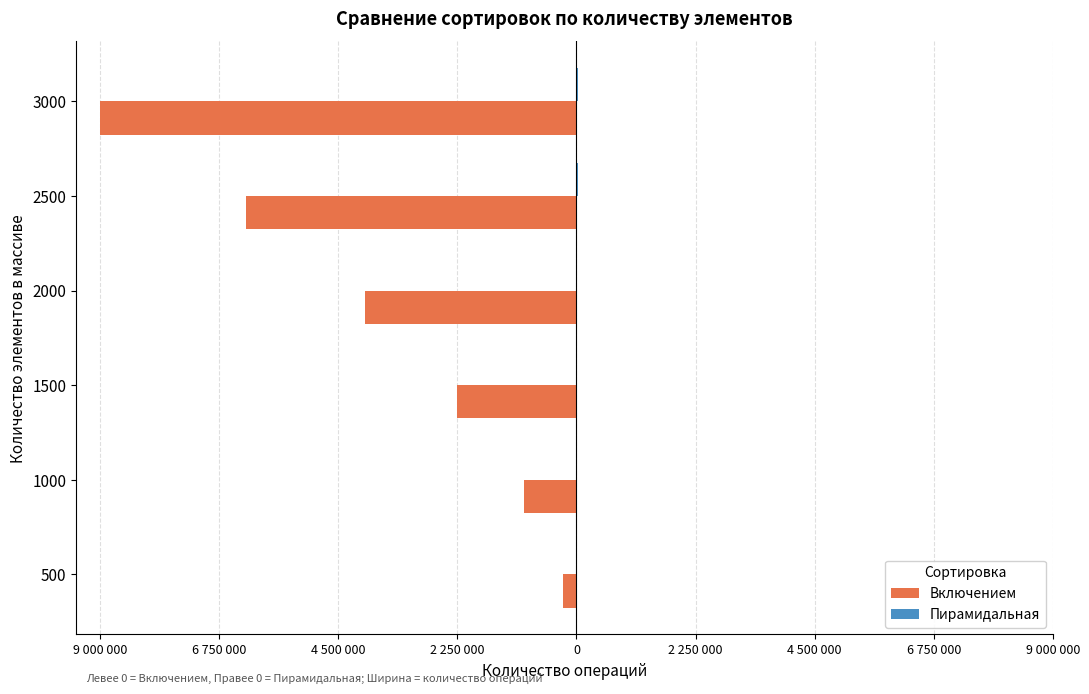

How many data points in Включением are above -2250000?

2